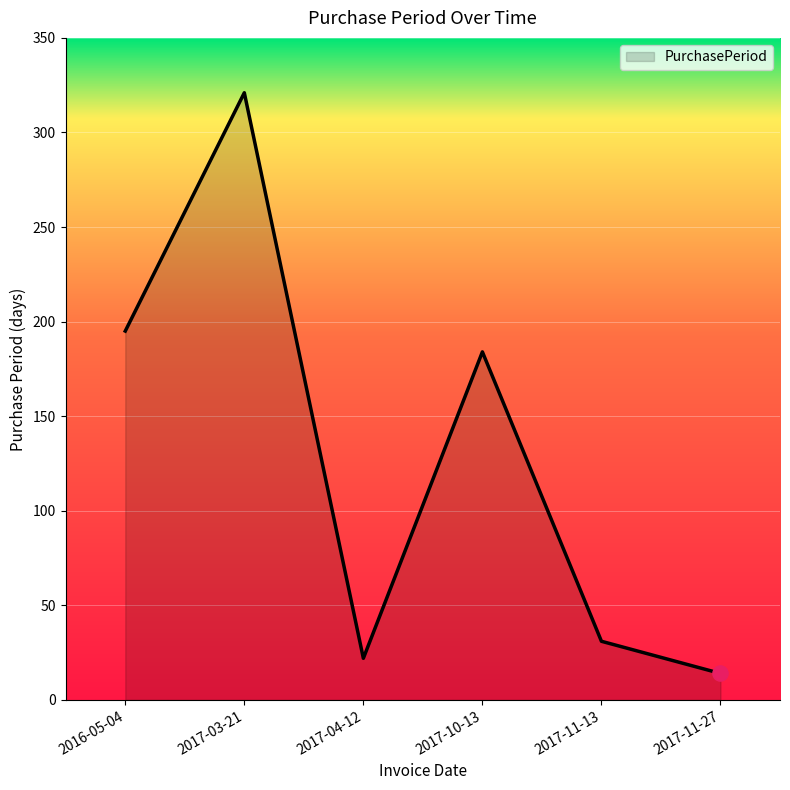

Between 2017-11-13 and 2017-11-27, which is larger?

2017-11-13